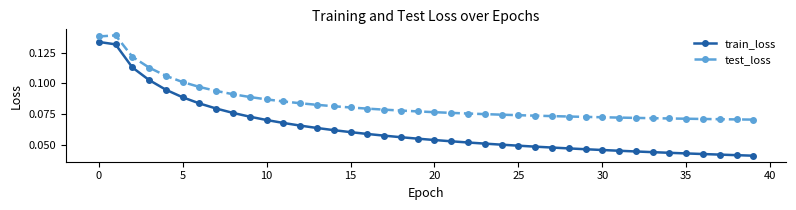

What is the sum of all test_loss values?

3.4